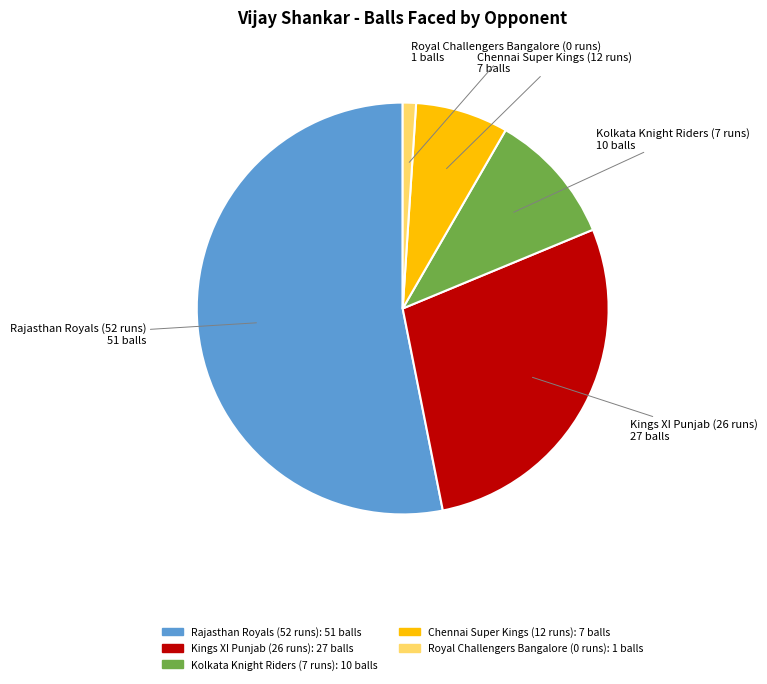

True or false: Chennai Super Kings (12 runs) accounts for 7% of the total.

True